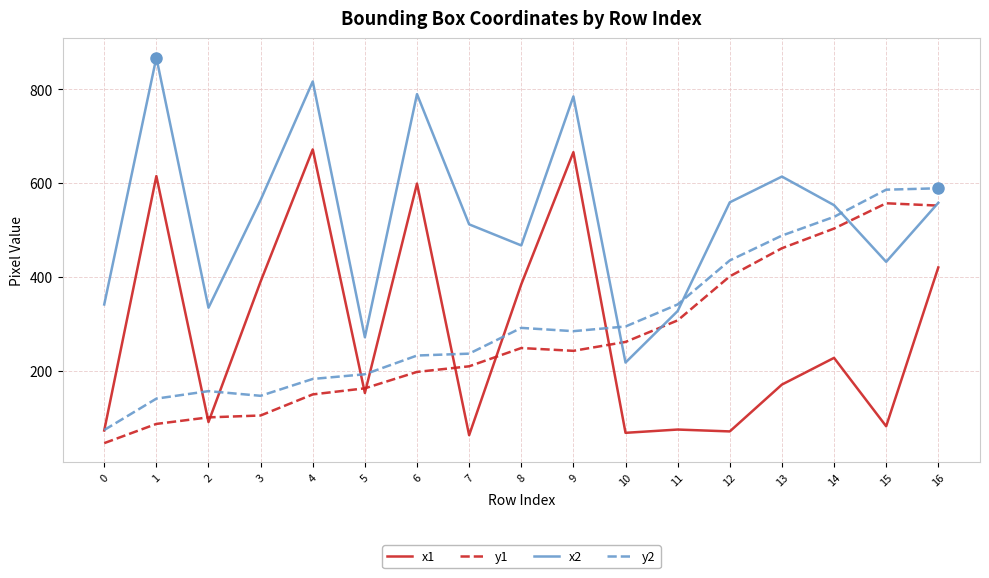

What is the minimum value for y1?

45